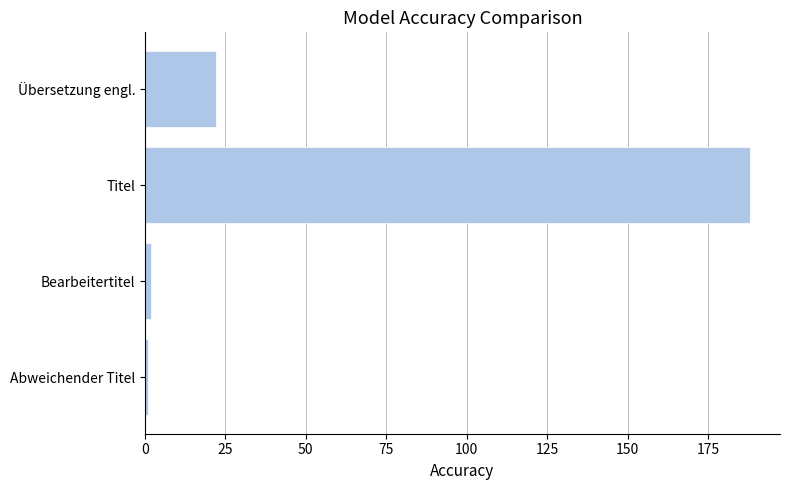

What is the maximum value shown in the chart?

188